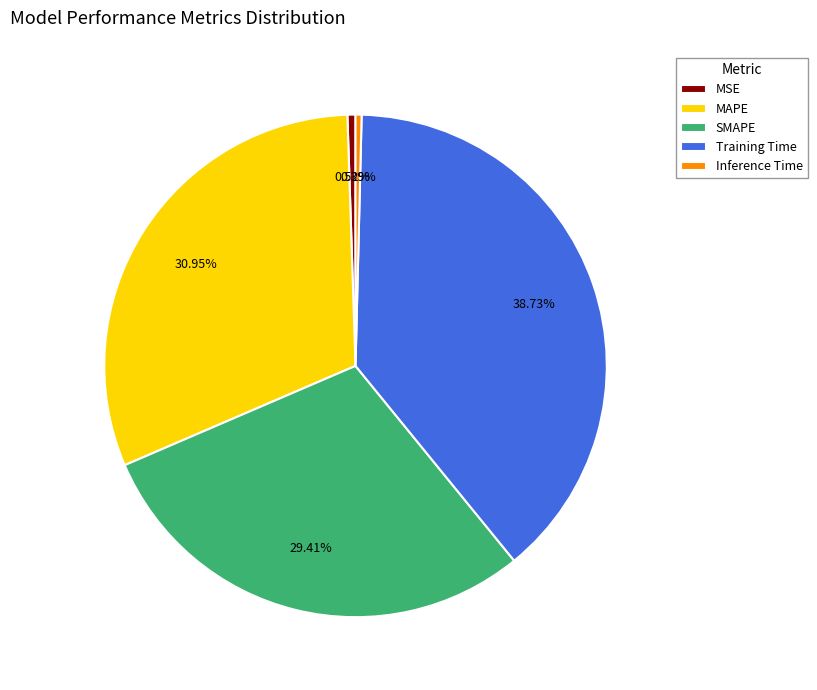

Count the number of slices in the pie.

5